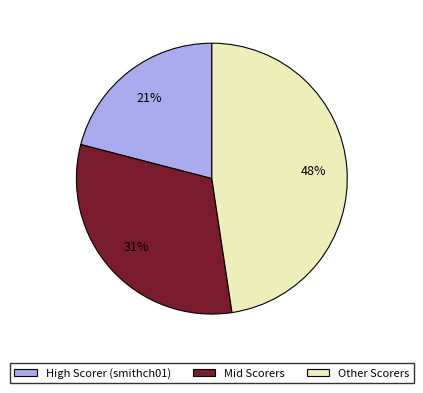

What is the ratio of the value at High Scorer (smithch01) to the value at Other Scorers?

0.4